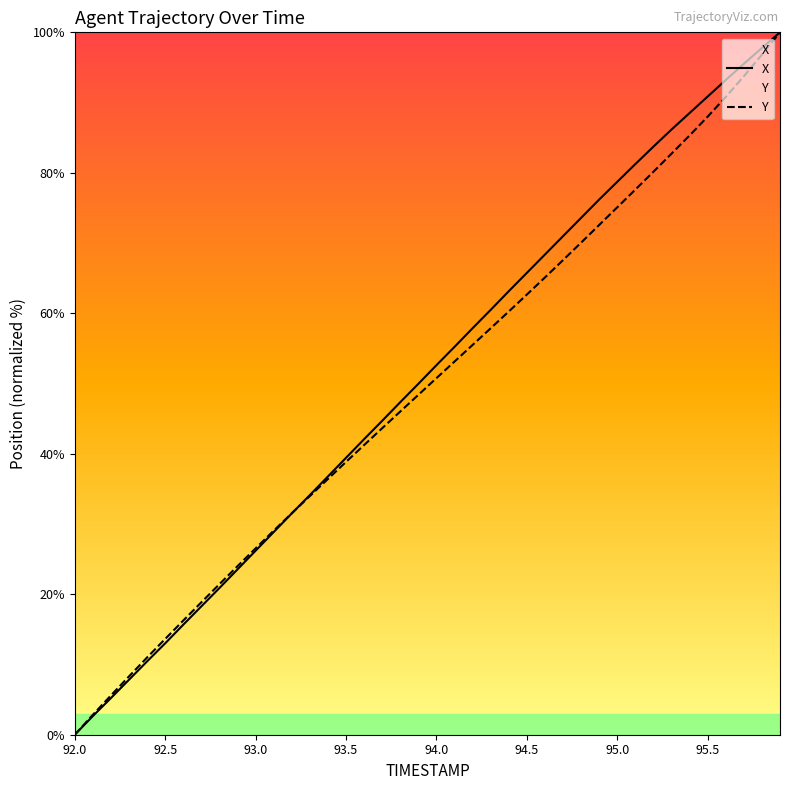

At which label does X reach its minimum?

92.0